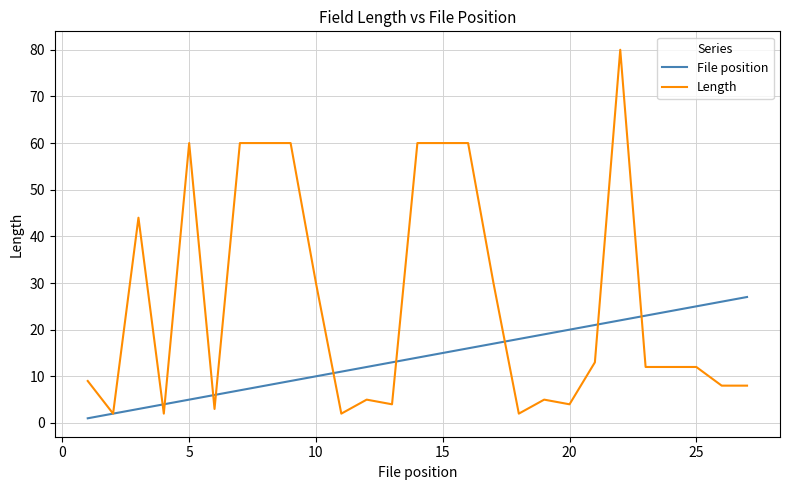

Rank the series by their maximum value, from highest to lowest.

Length, File position